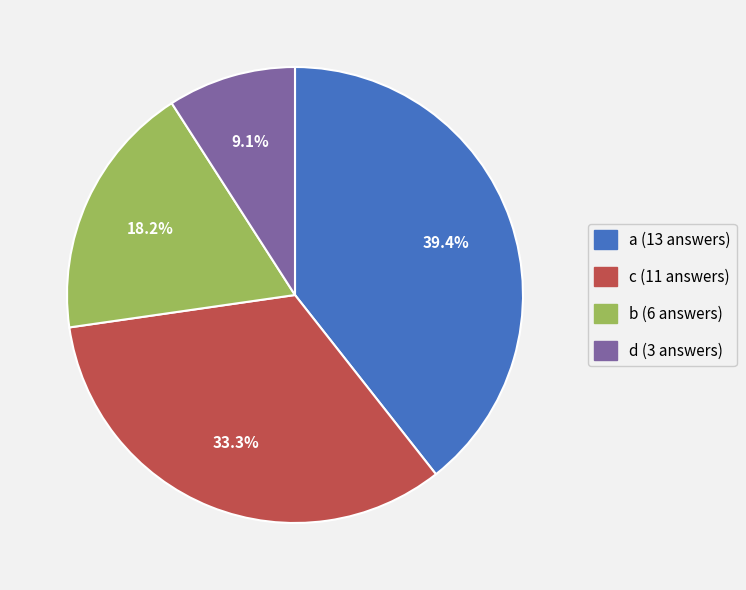

To the nearest percent, what percentage of the pie is b?

18%